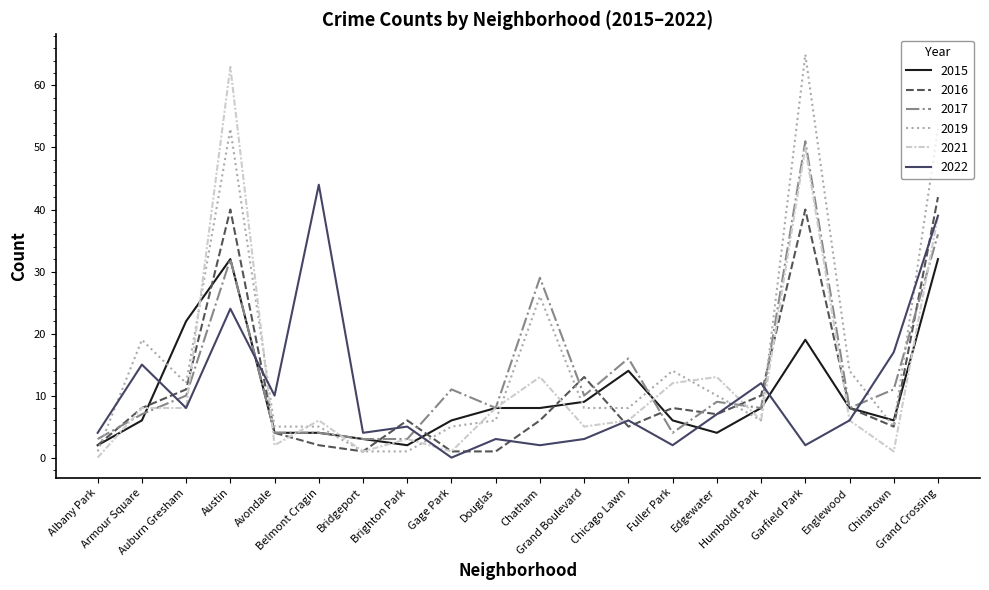

True or false: 2022 and 2019 cross at least once.

True